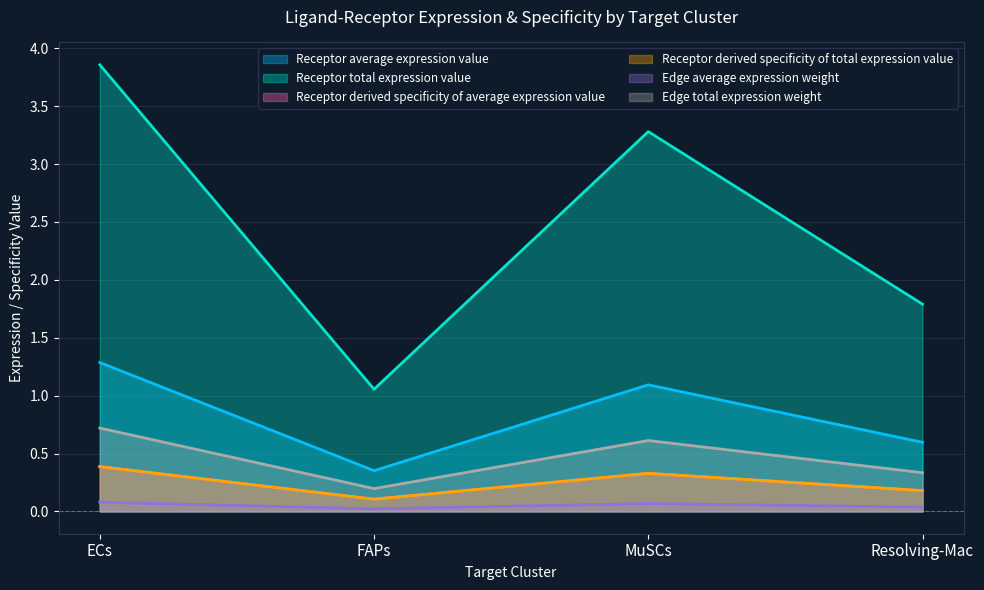

At which label does Receptor derived specificity of total expression value reach its minimum?

FAPs